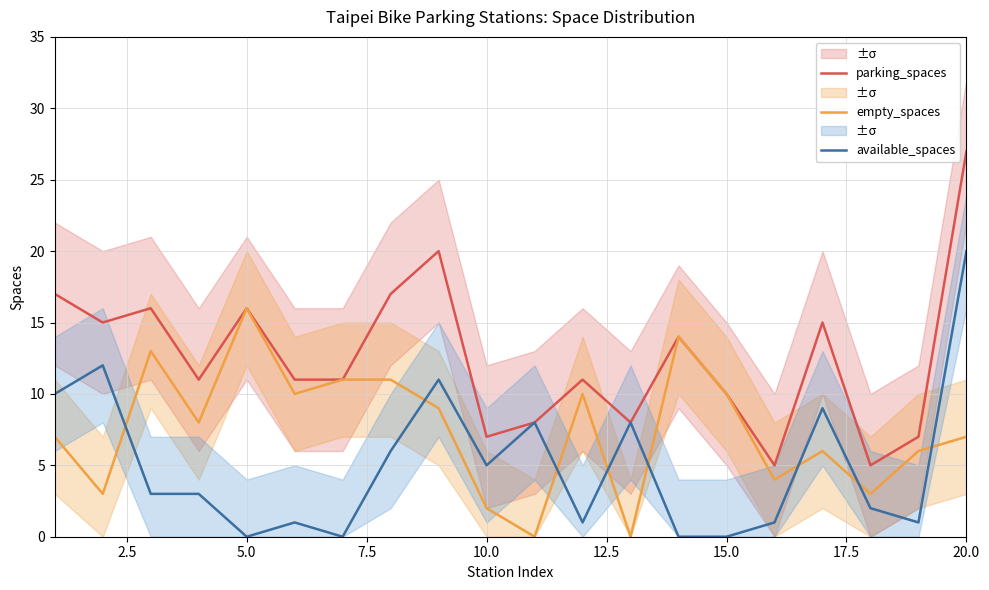

What is the value of the empty_spaces point at the 4th from the left?

8